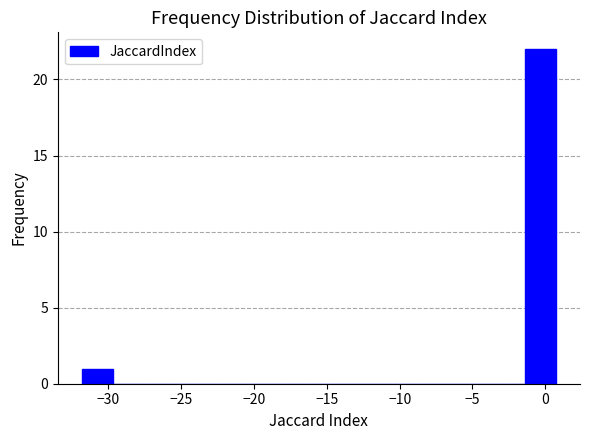

Reading left to right, list every bar in this chart as the range it spans on the x-axis followed by its height. Neither the bar edges nor the heights are printed on the chart, so give them approximately, as read against the axes.

-32.0 to -29.5: 1
-29.5 to -27.5: 0
-27.5 to -25.5: 0
-25.5 to -23.0: 0
-23.0 to -21.0: 0
-21.0 to -19.0: 0
-19.0 to -16.5: 0
-16.5 to -14.5: 0
-14.5 to -12.5: 0
-12.5 to -10.0: 0
-10.0 to -8.0: 0
-8.0 to -6.0: 0
-6.0 to -3.5: 0
-3.5 to -1.5: 0
-1.5 to 1.0: 22